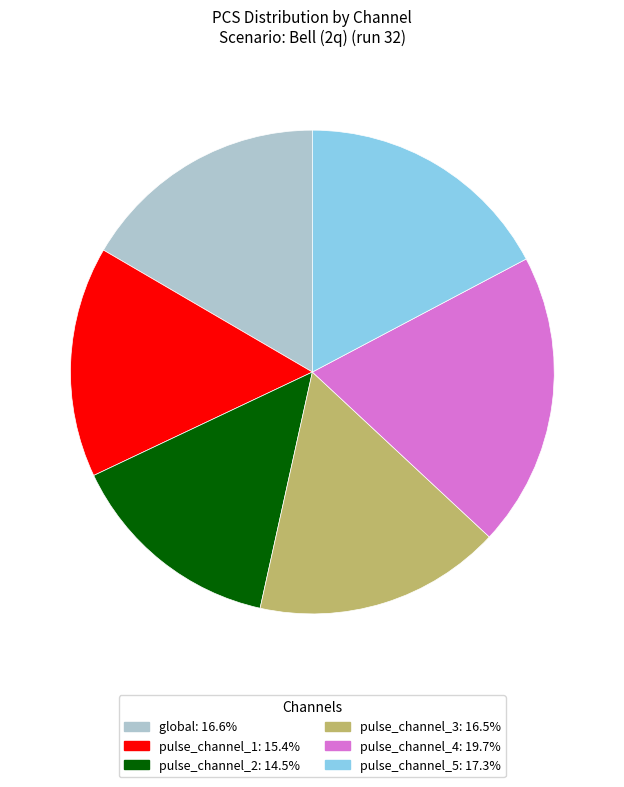

Is the sum of pulse_channel_2 and pulse_channel_4 greater than half?

No